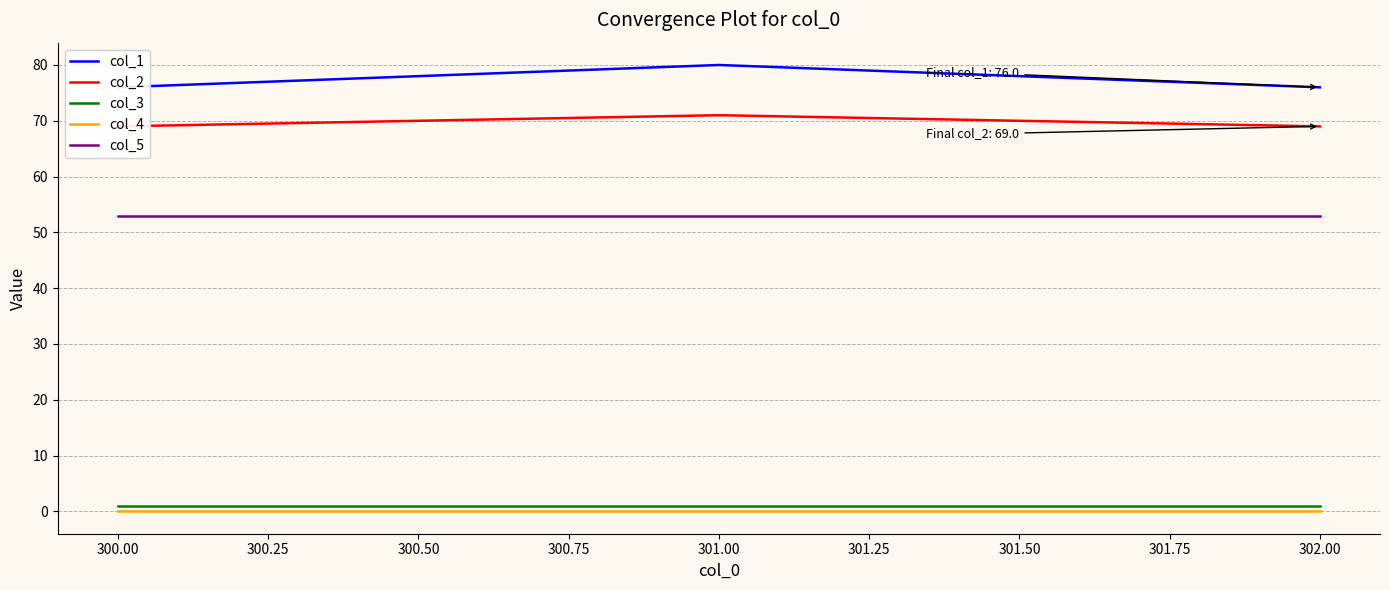

How many lines are shown in the chart?

5